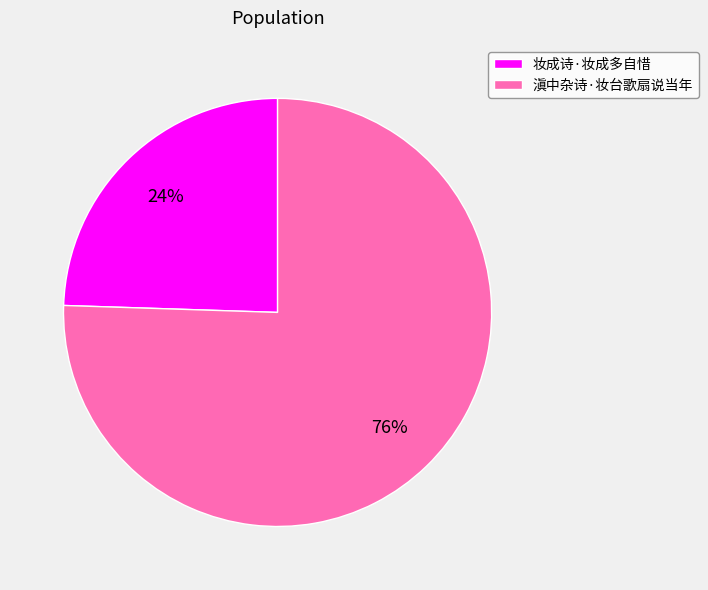

Is it true that 妆成诗·妆成多自惜 is 24% of the pie?

True